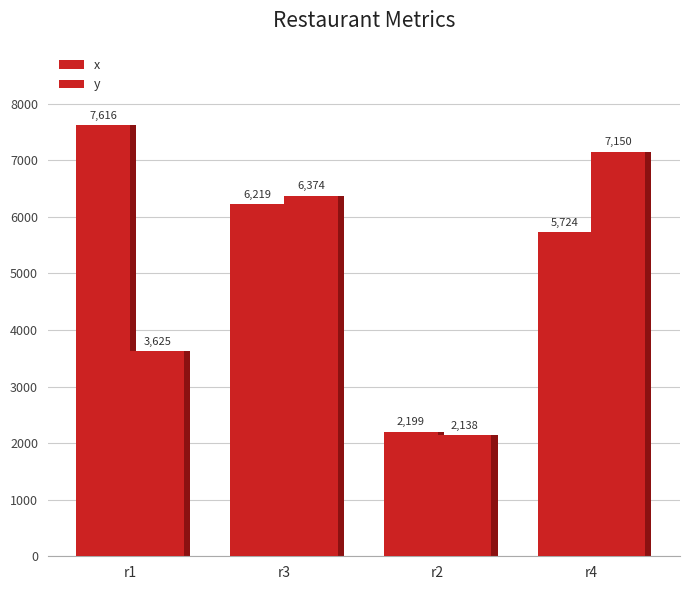

Count the number of categories in the chart.

4